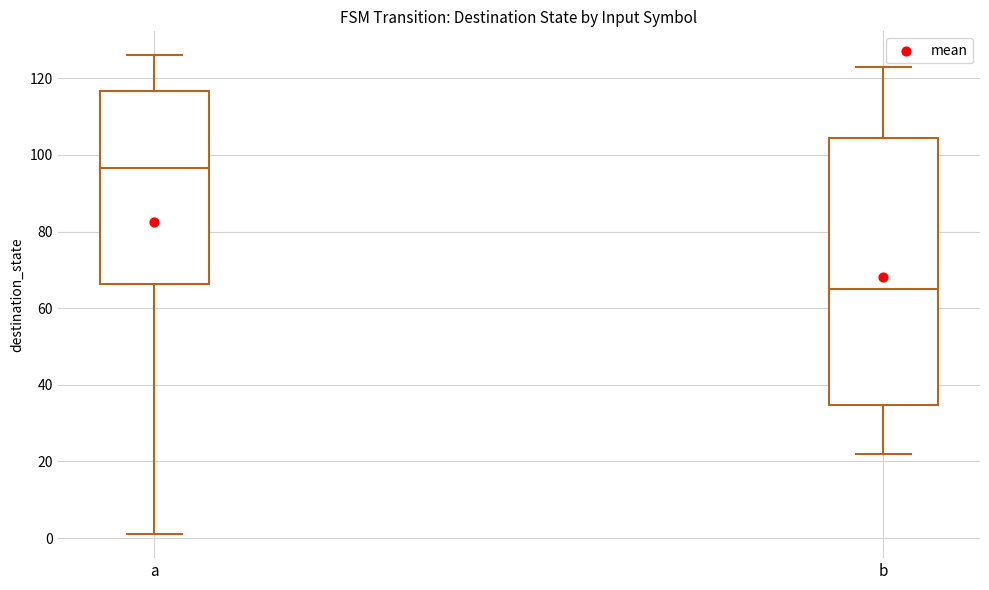

Reading left to right, read every box against the y-axis: the position of its median line, the range the box covers, and the ends of its whiskers. The values are not printed on the chart, so give them approximately, as read against the axis.

a: median 96, box 66 to 116, whiskers 2 to 126
b: median 66, box 34 to 104, whiskers 22 to 124